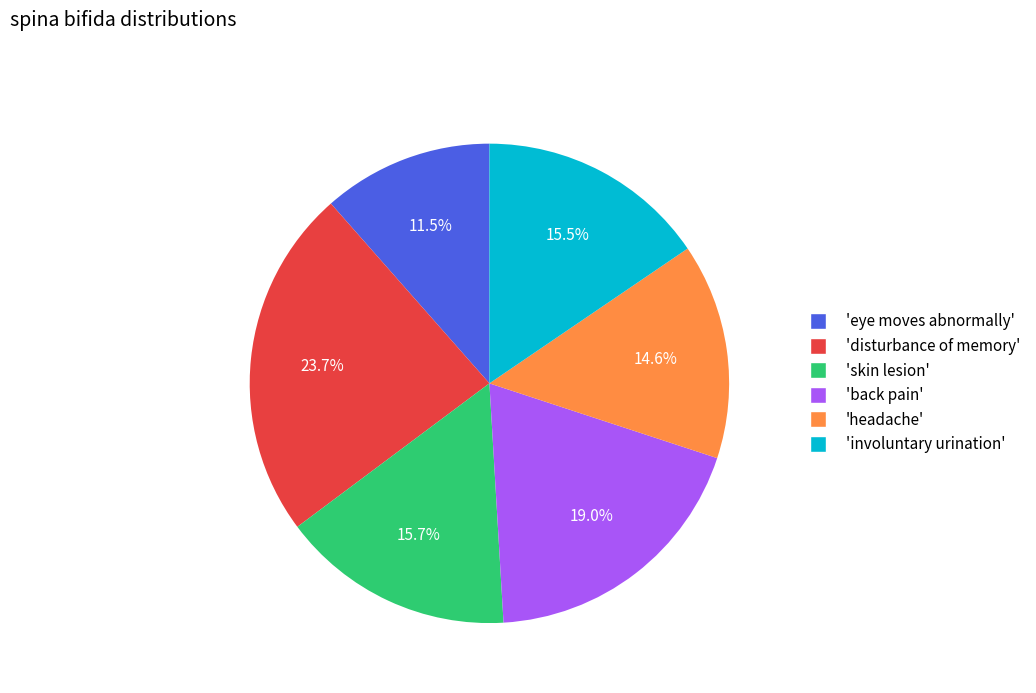

Does any single category account for the majority?

No